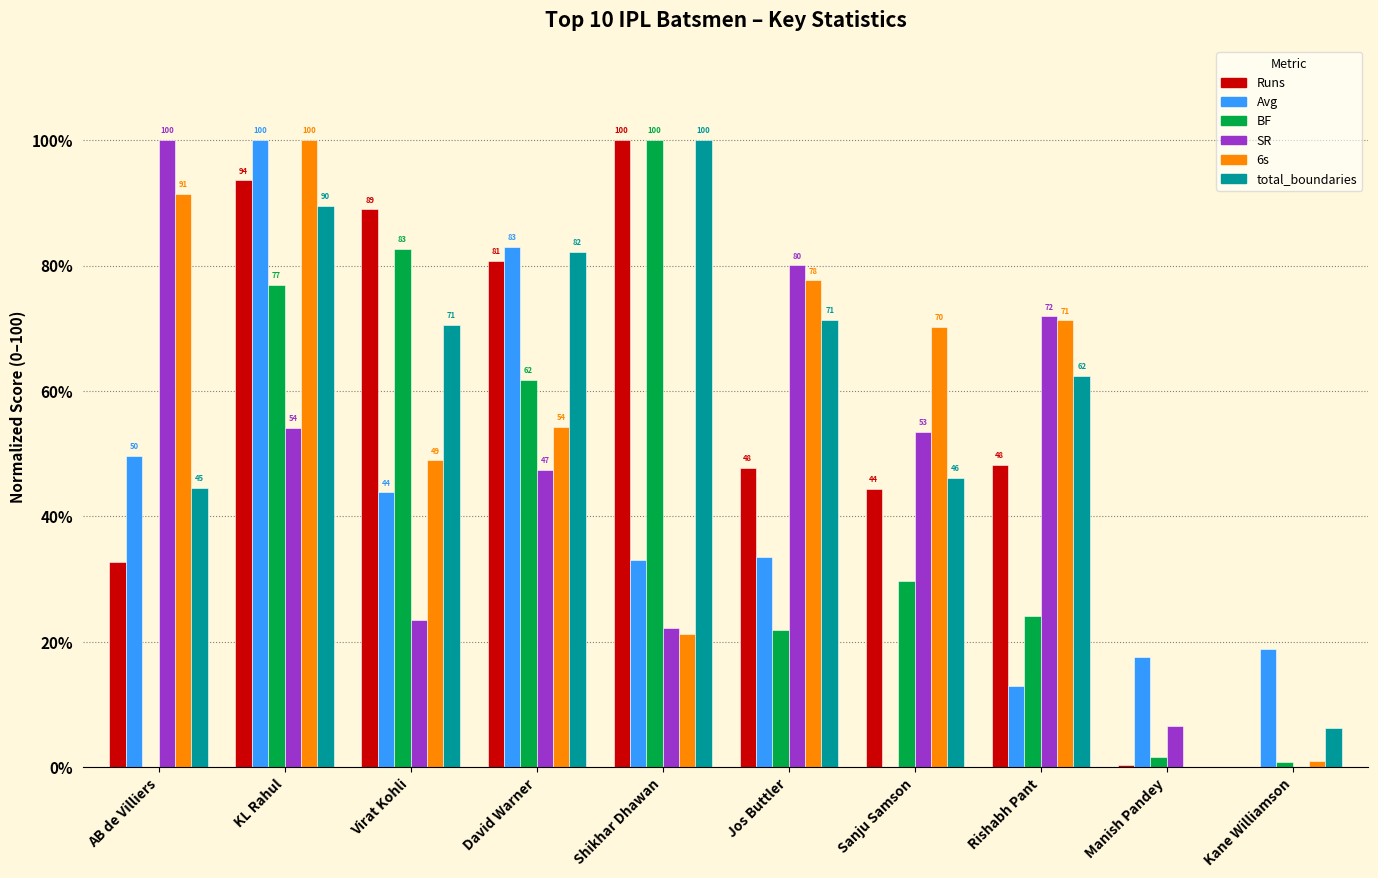

At which label is 6s closest to 50?

Virat Kohli